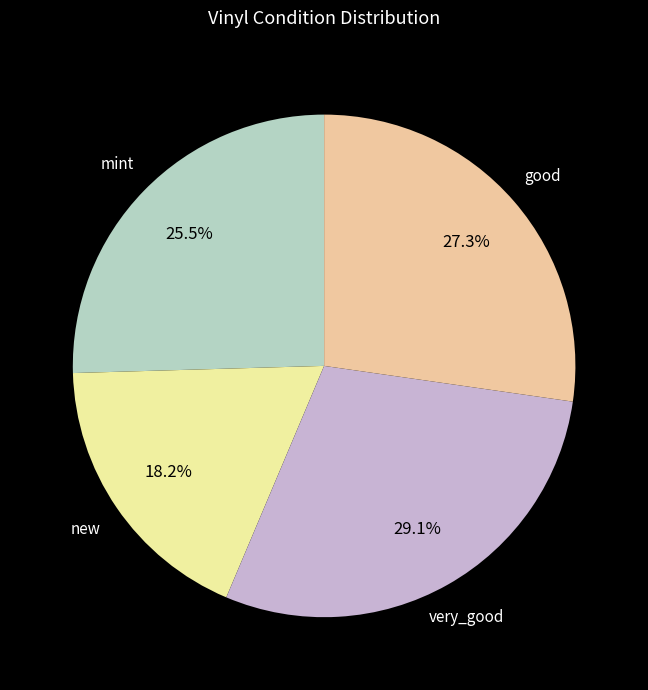

What portion of the pie excludes mint?

74.5%